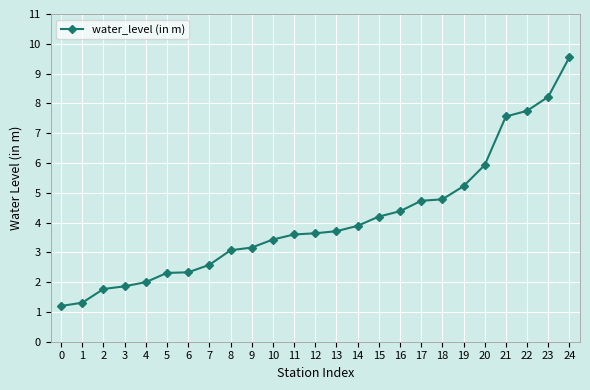

At which label does the data first exceed 3?

8